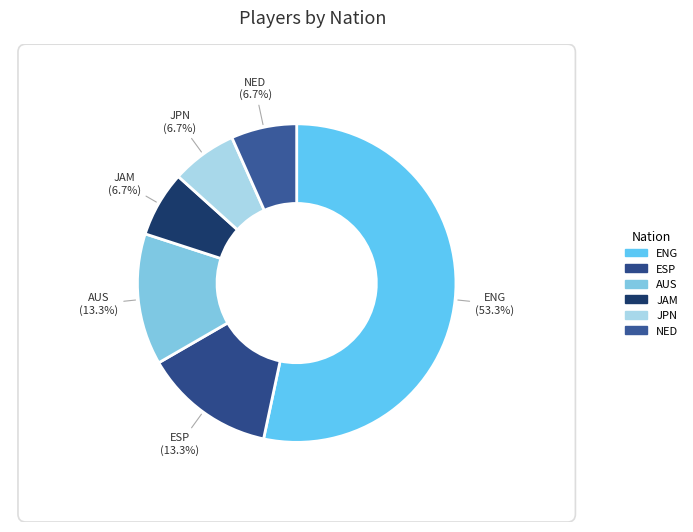

The nl NED slice represents 7% of the pie. True or false?

True